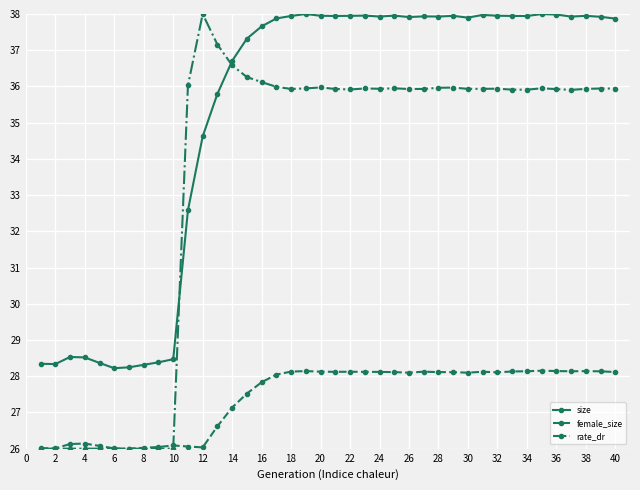

How many lines are shown in the chart?

3